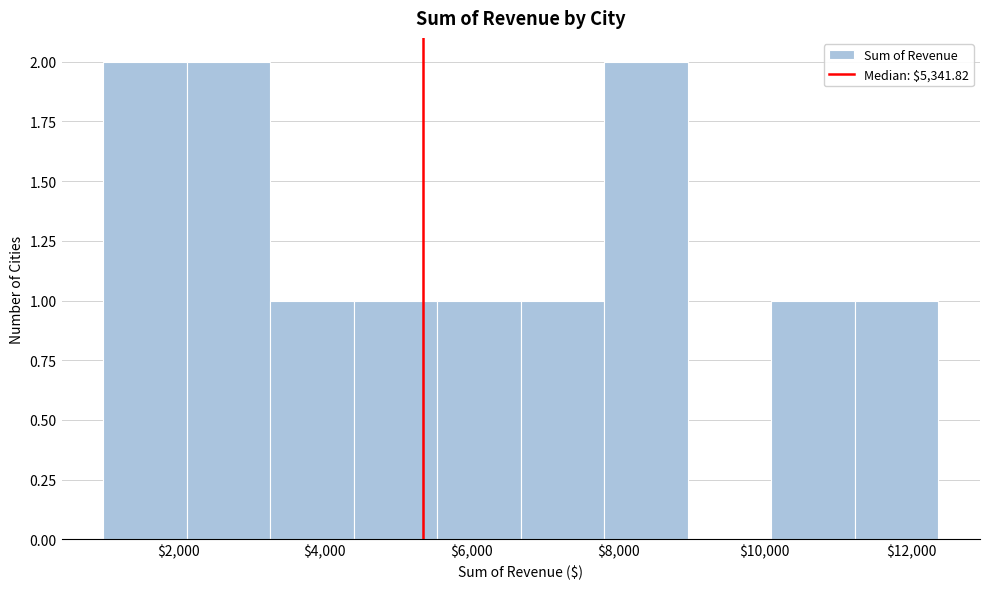

Reading left to right, transcribe this chart: for each bar, give the range it covers on the x-axis and its height. Neither the bar edges nor the heights are printed on the chart, so give them approximately, as read against the axes.

1000 to 2200: 2
2200 to 3200: 2
3200 to 4400: 1
4400 to 5600: 1
5600 to 6600: 1
6600 to 7800: 1
7800 to 9000: 2
9000 to 10000: 0
10000 to 11200: 1
11200 to 12400: 1